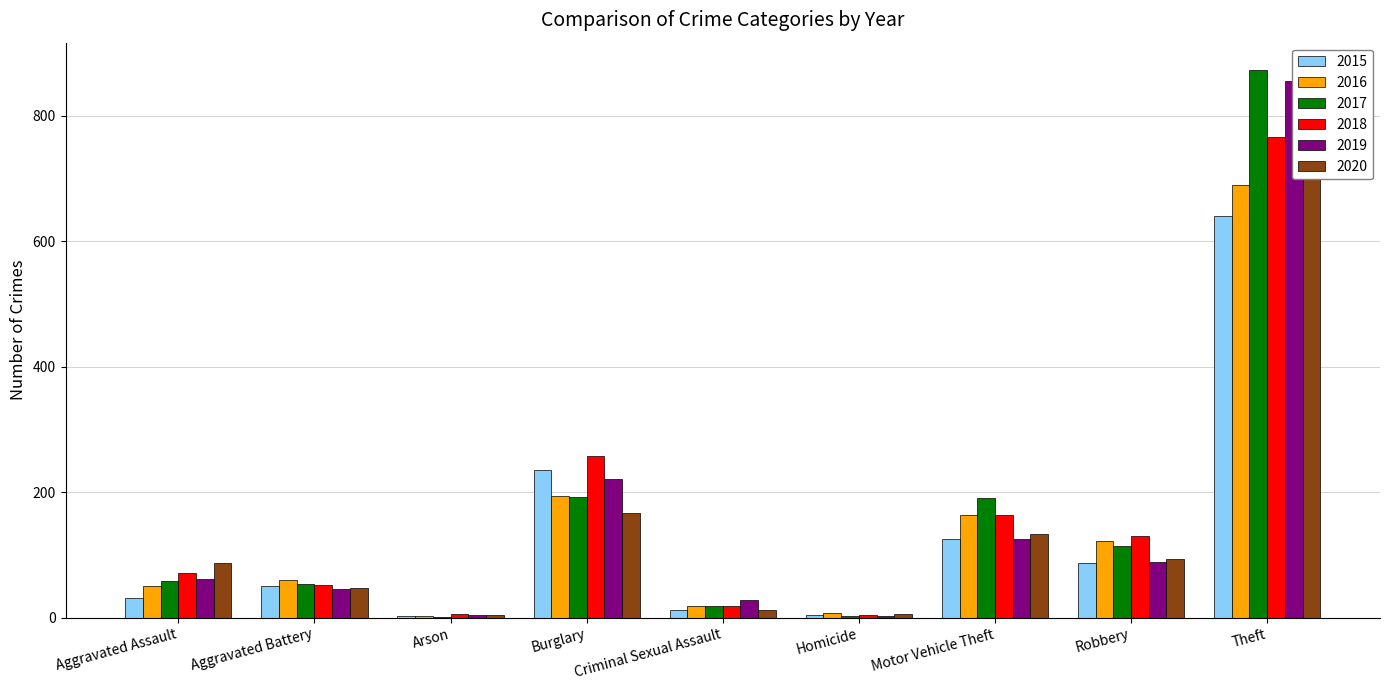

Which series has the largest range (max minus min)?

2017